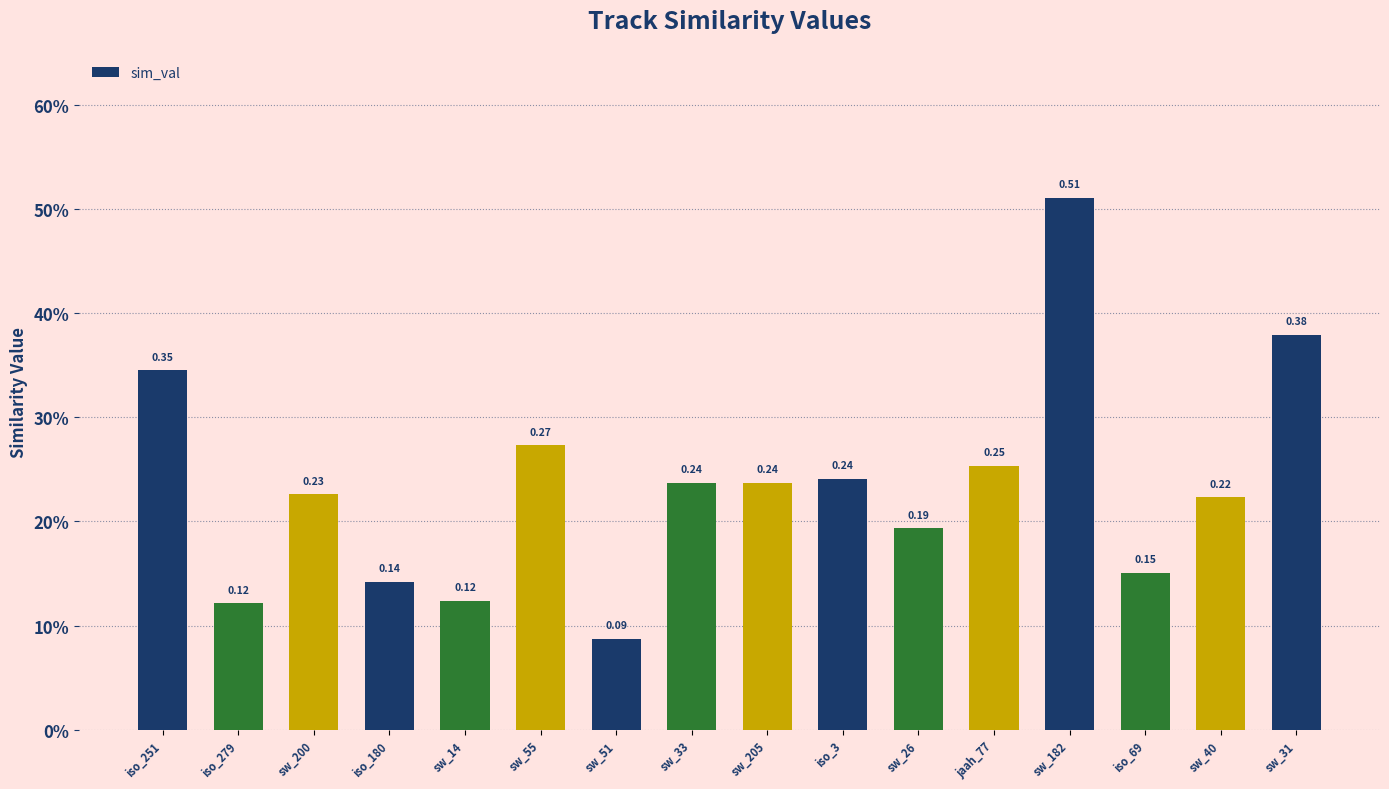

Reading left to right, extract all data points from this chart.

iso_251=0.3	iso_279=0.1	sw_200=0.2	iso_180=0.1	sw_14=0.1	sw_55=0.3	sw_51=0.1	sw_33=0.2	sw_205=0.2	iso_3=0.2	sw_26=0.2	jaah_77=0.3	sw_182=0.5	iso_69=0.2	sw_40=0.2	sw_31=0.4